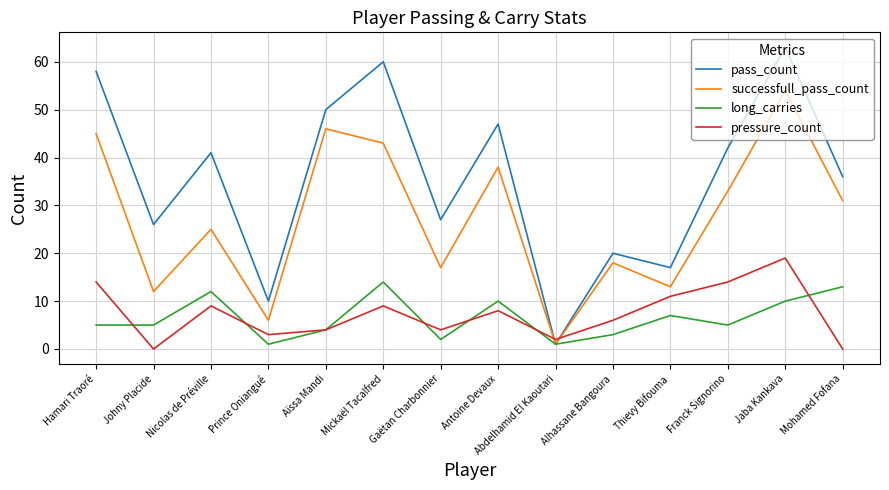

Count the number of data series in this chart.

4